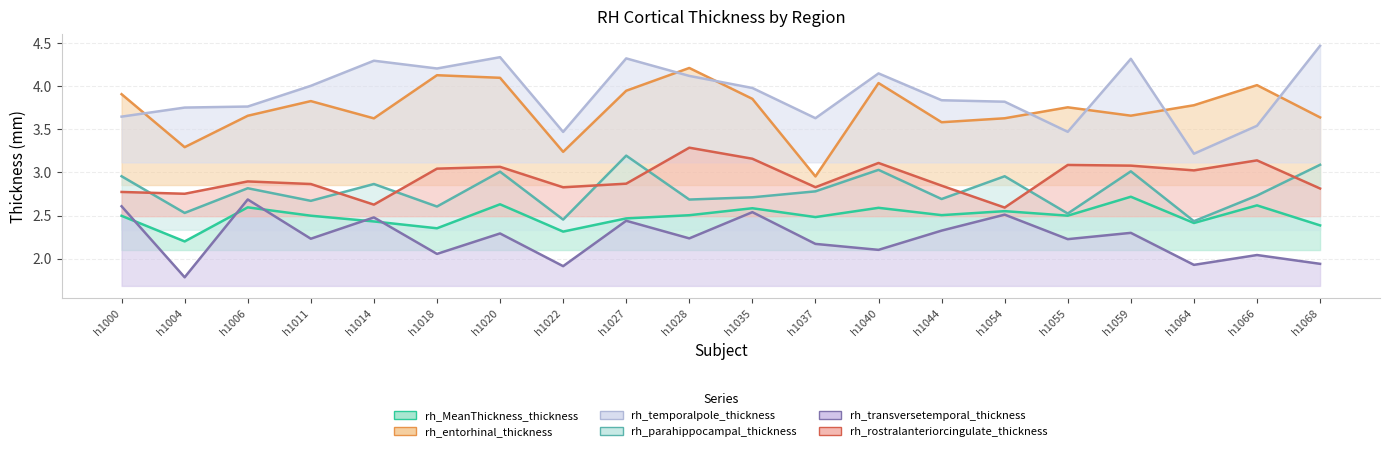

True or false: rh_parahippocampal_thickness and rh_temporalpole_thickness intersect in this chart.

False